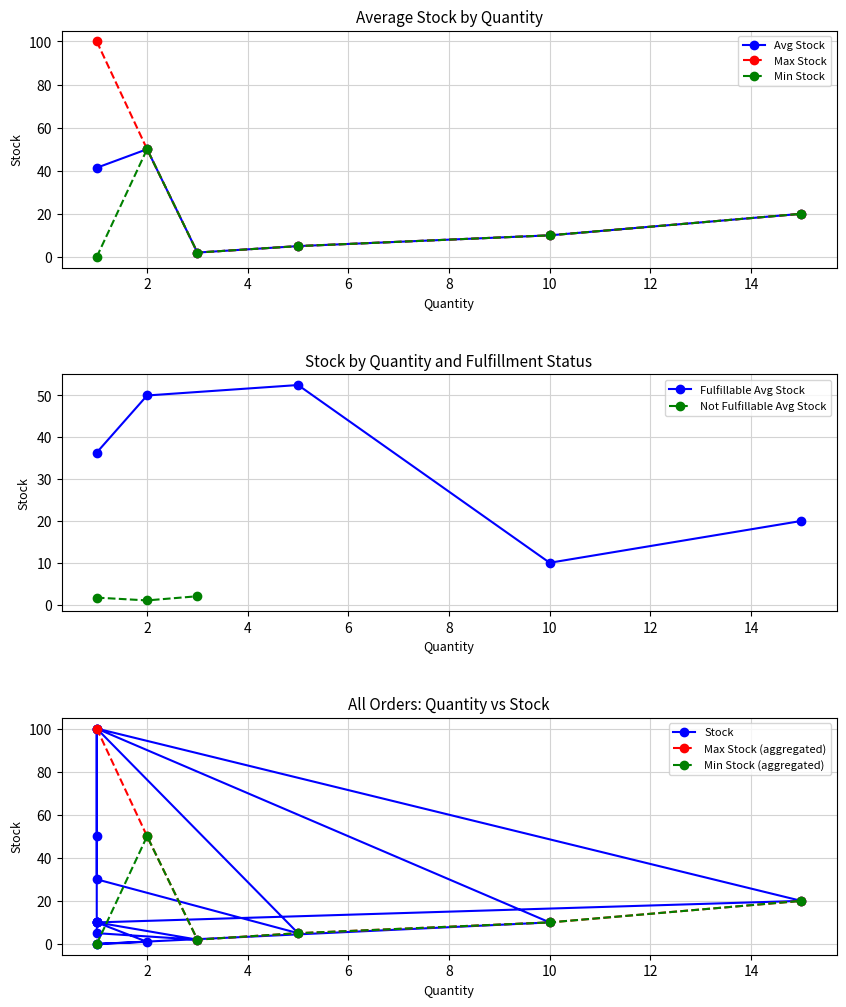

What is the value of the 1st point from the left?

100